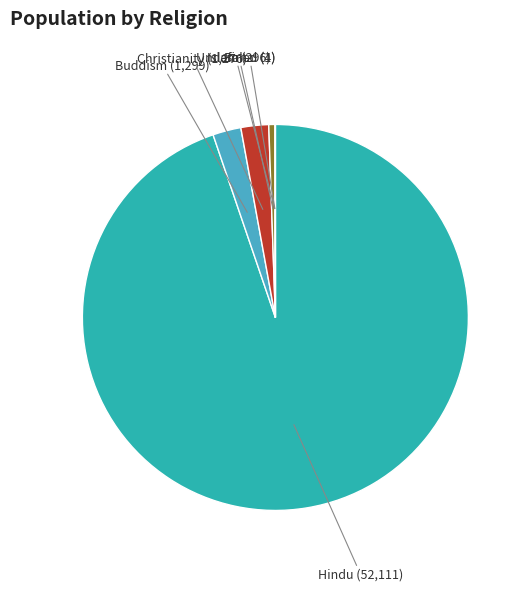

Between Islam and Hindu, which is larger?

Hindu